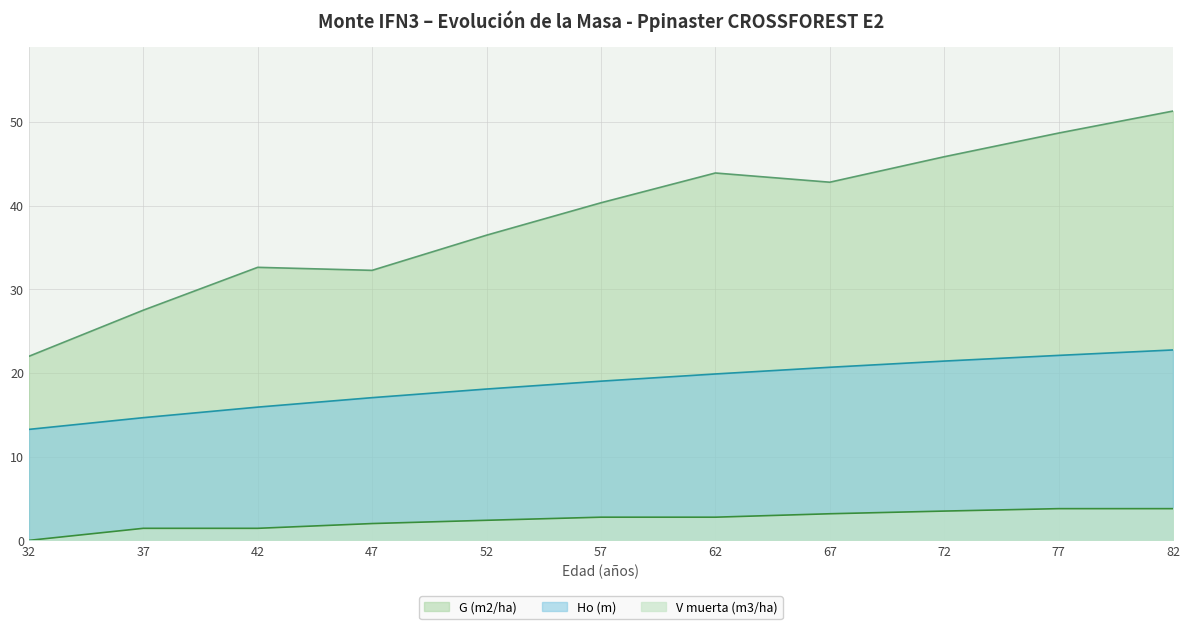

What is the difference between the maximum and second lowest values in the Ho (m) series?

8.1